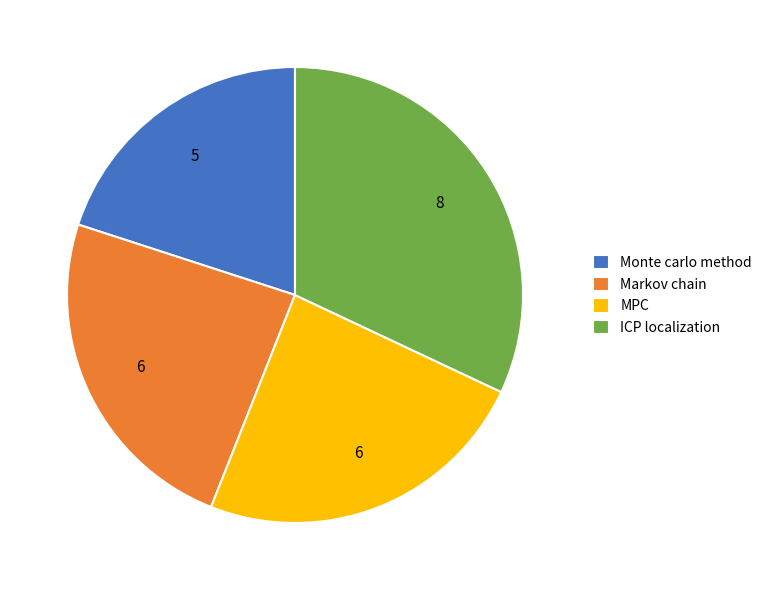

What is the largest slice in the pie chart?

ICP localization